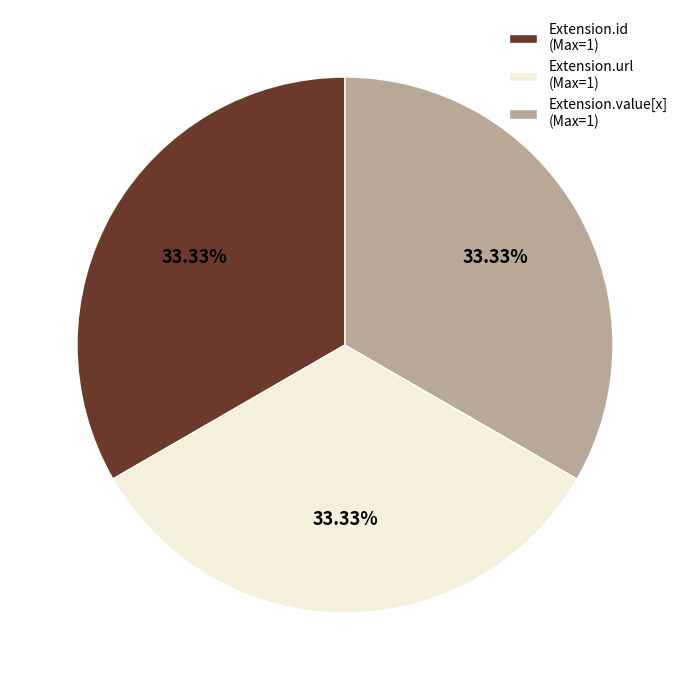

Approximately how many times larger is the value at Extension.id (Max=1) compared to Extension.url (Max=1)?

1.0